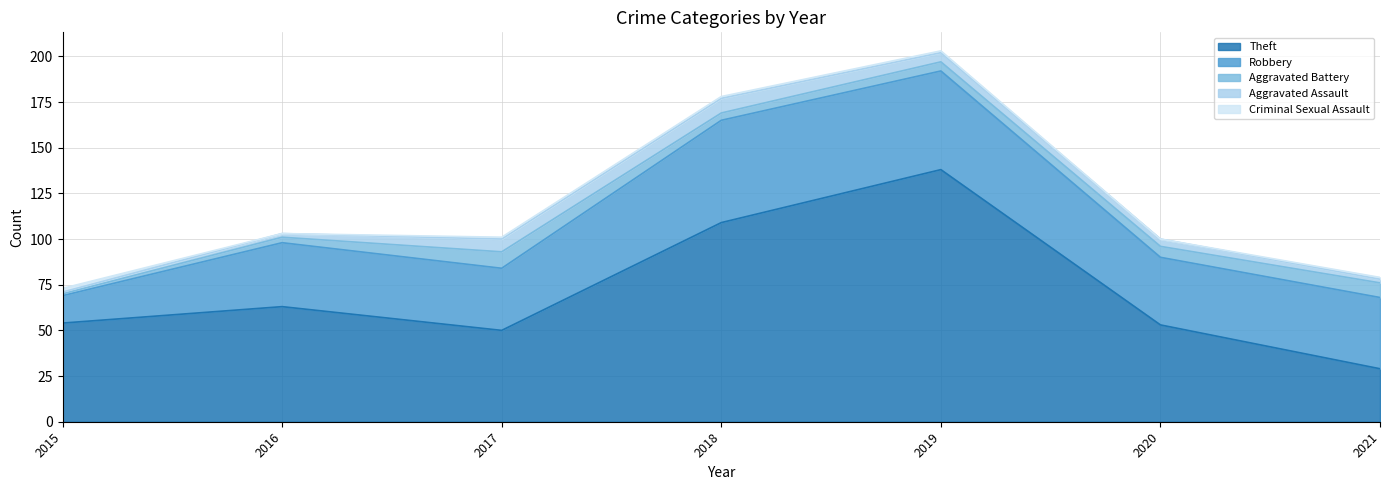

At which category is the sum across all series the highest?

2019